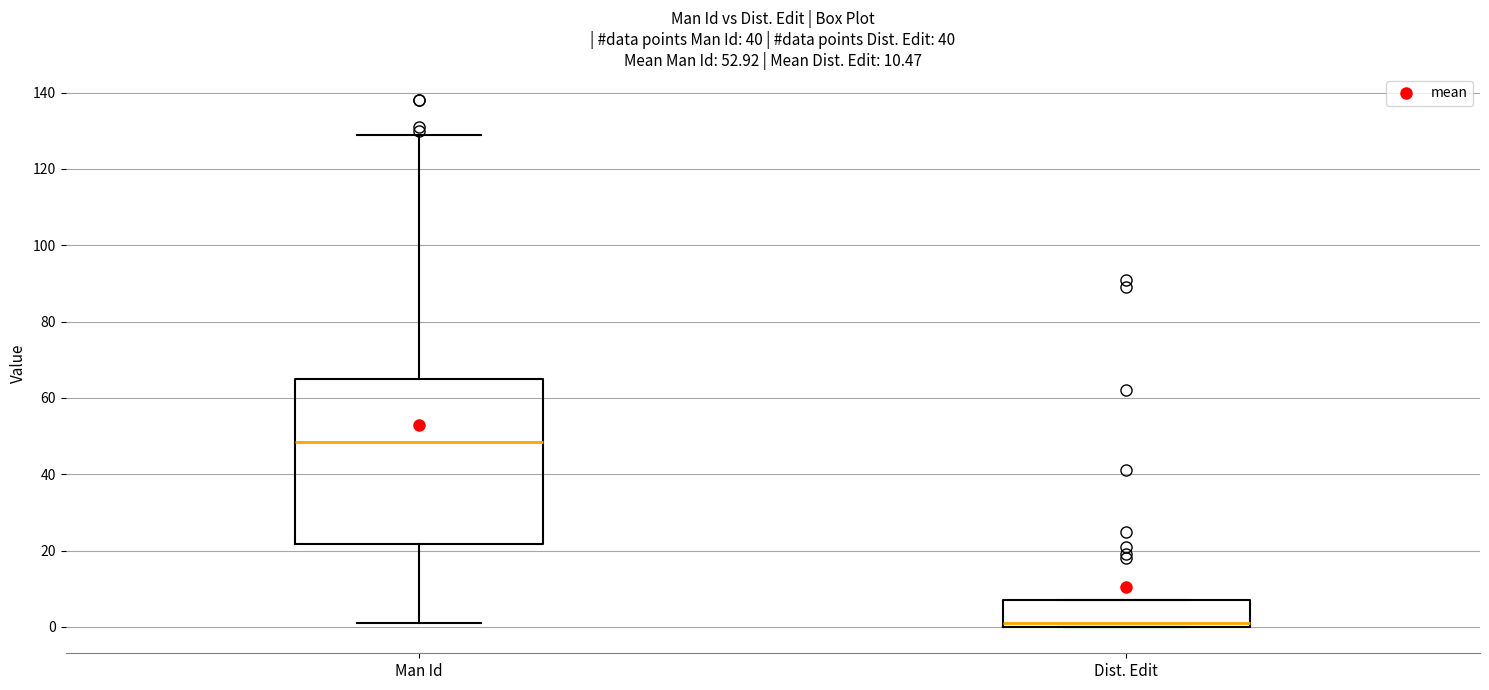

Comparing the boxes themselves (not the whiskers), which one is the tallest?

Man Id